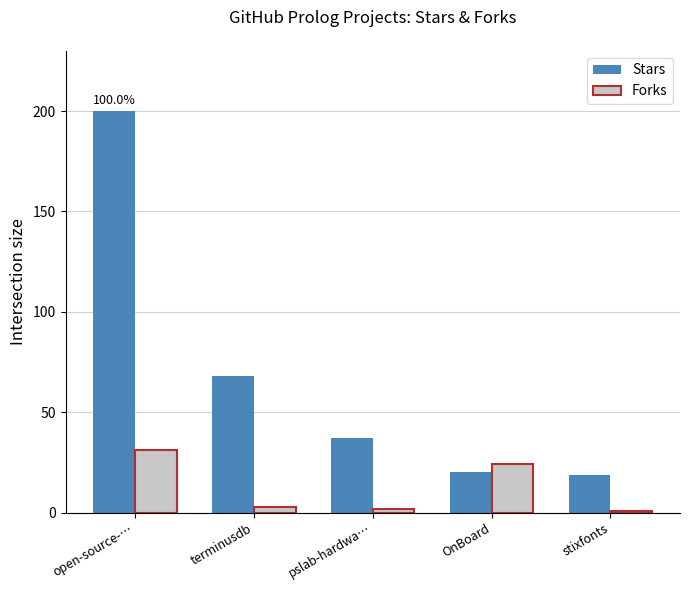

The Forks series shows 2.1 at pslab-hardwa…. True or false?

True